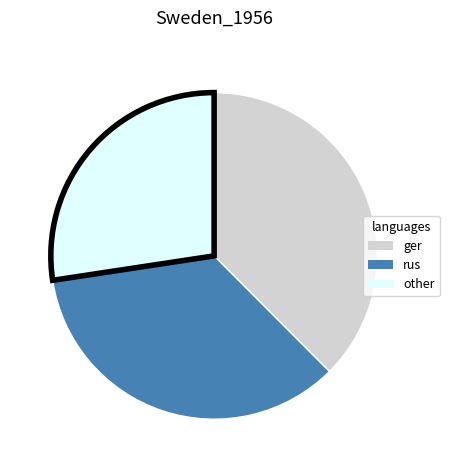

Is the sum of rus and ger greater than half?

Yes